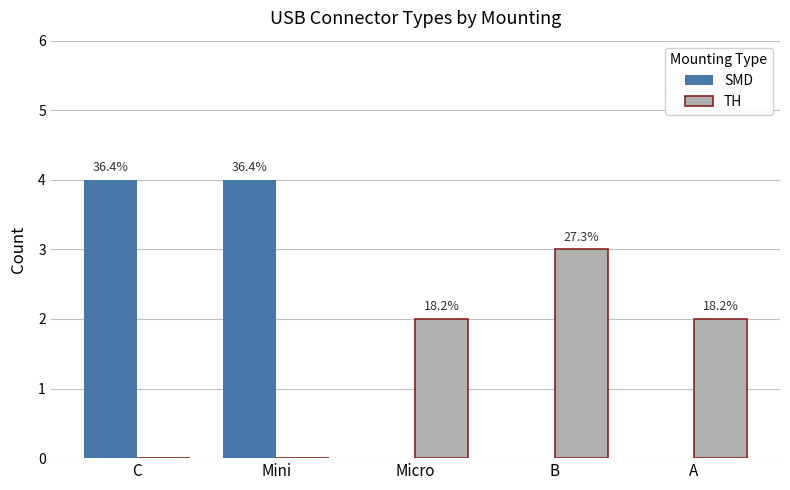

What is the total value across all series at C?

4